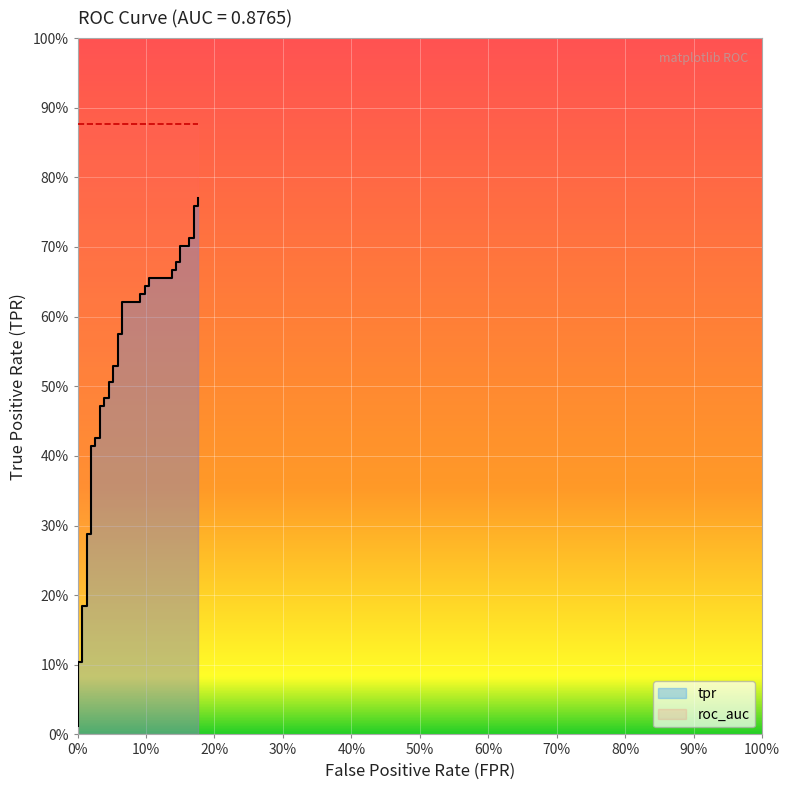

Does the chart display data point markers on the line(s)?

No